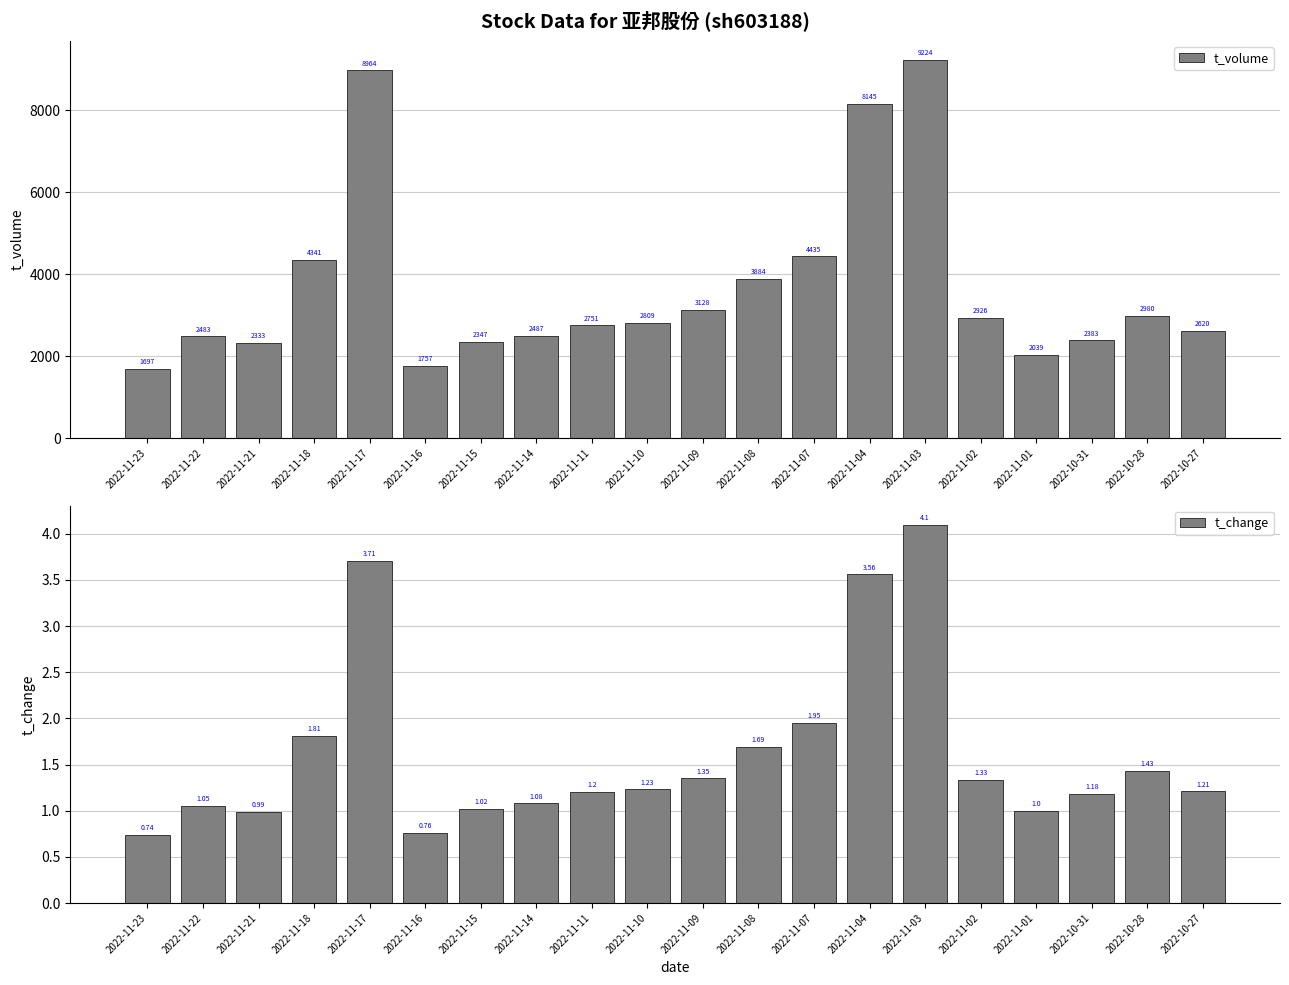

Which series has the largest total across all categories?

t_volume